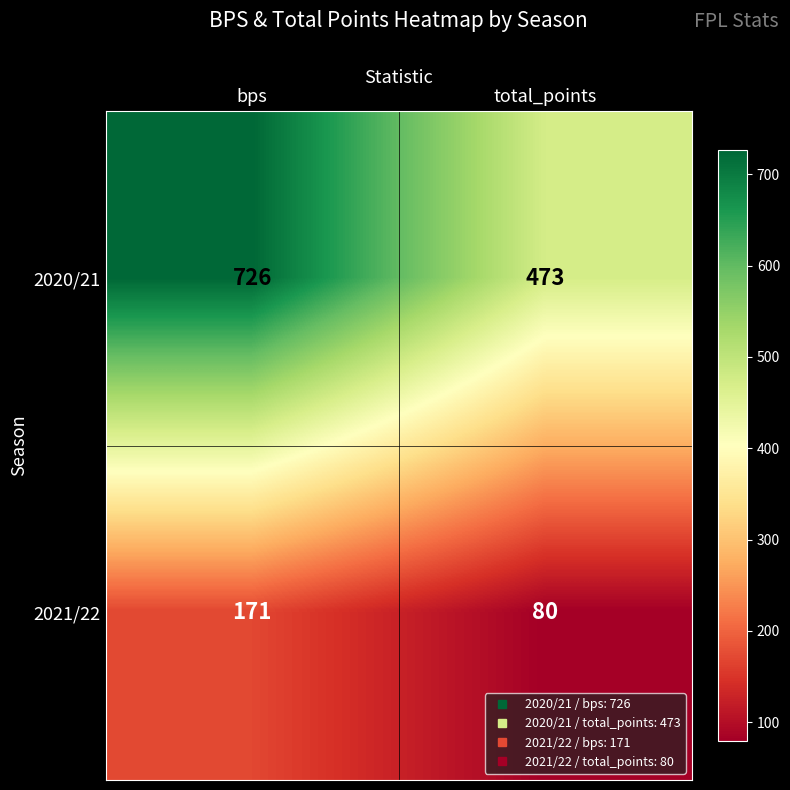

What is the approximate value of 2021/22 at bps, to the nearest 5?

170